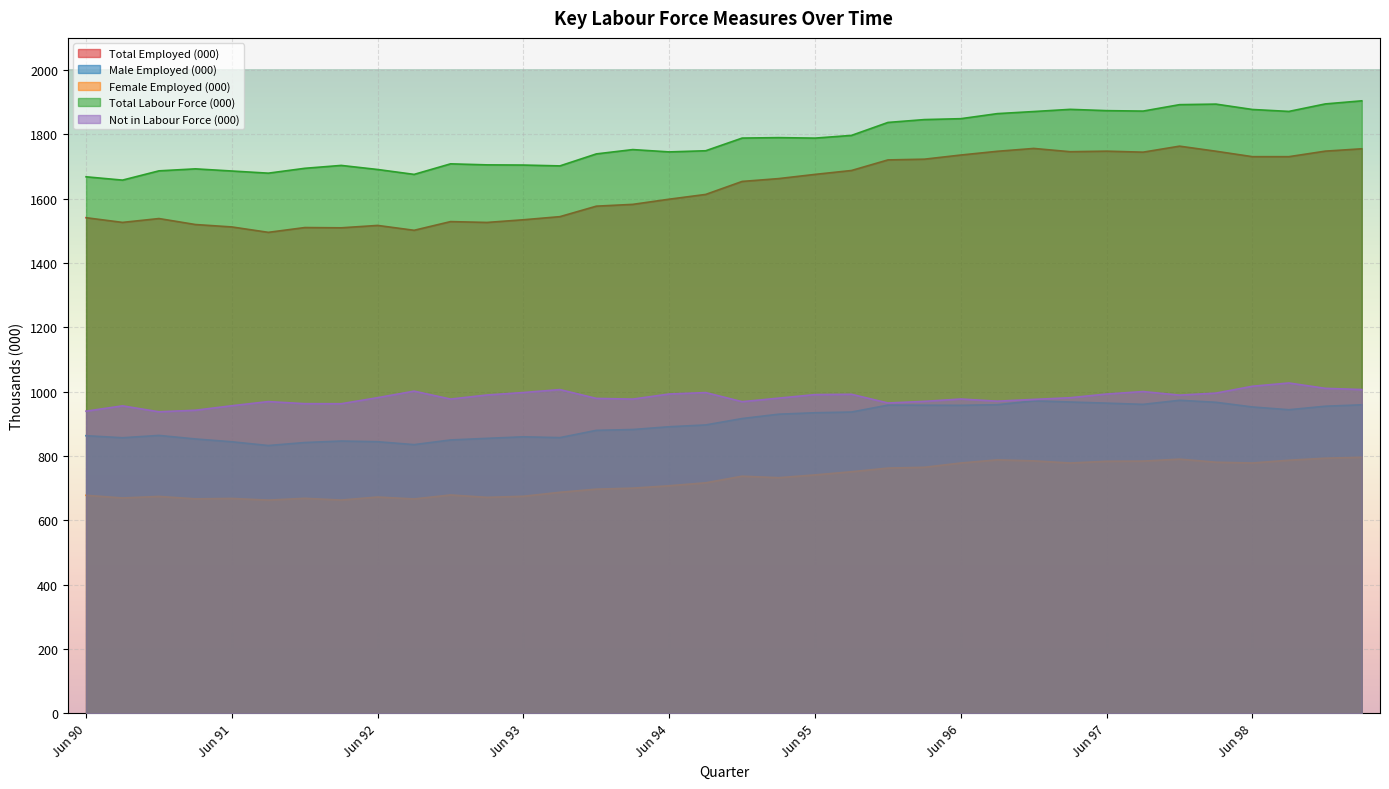

True or false: Male Employed (000) has more than 0 points higher than both neighbors.

True